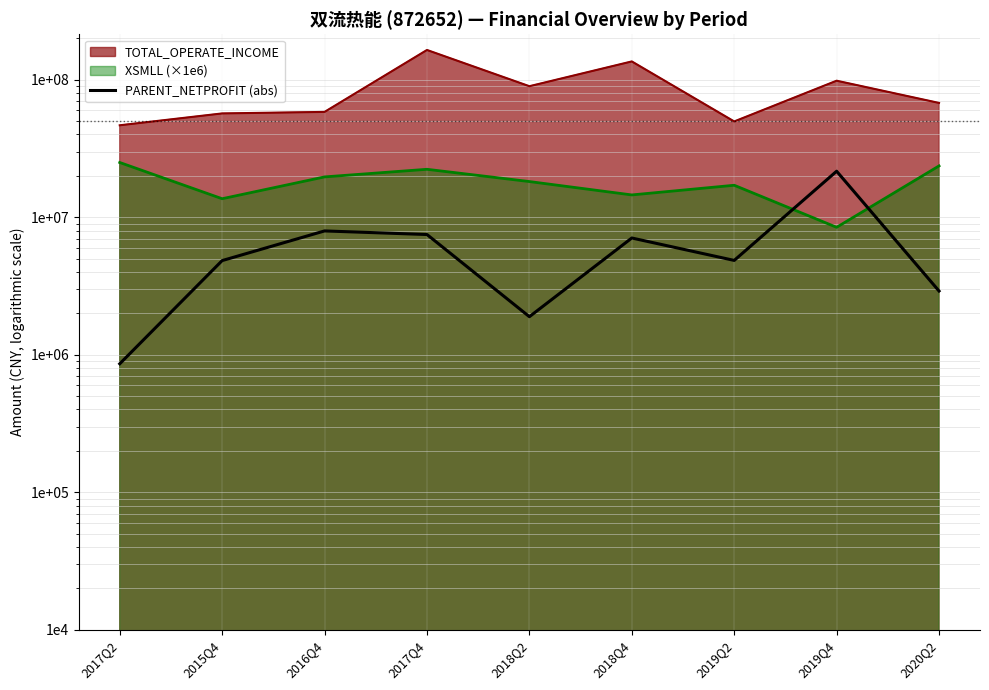

Which category has the highest value across all series?

2019Q4